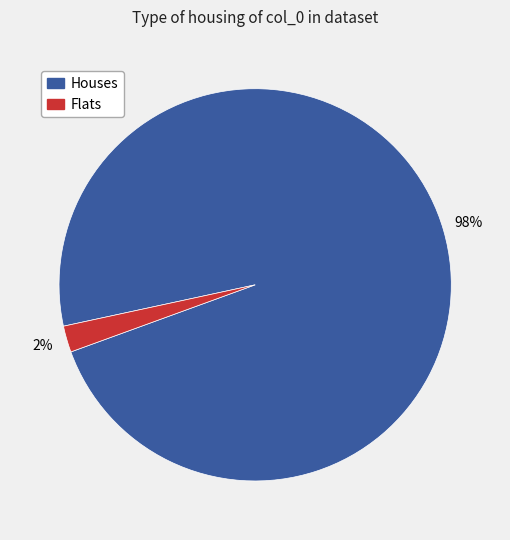

Is there a majority slice in this chart?

Yes